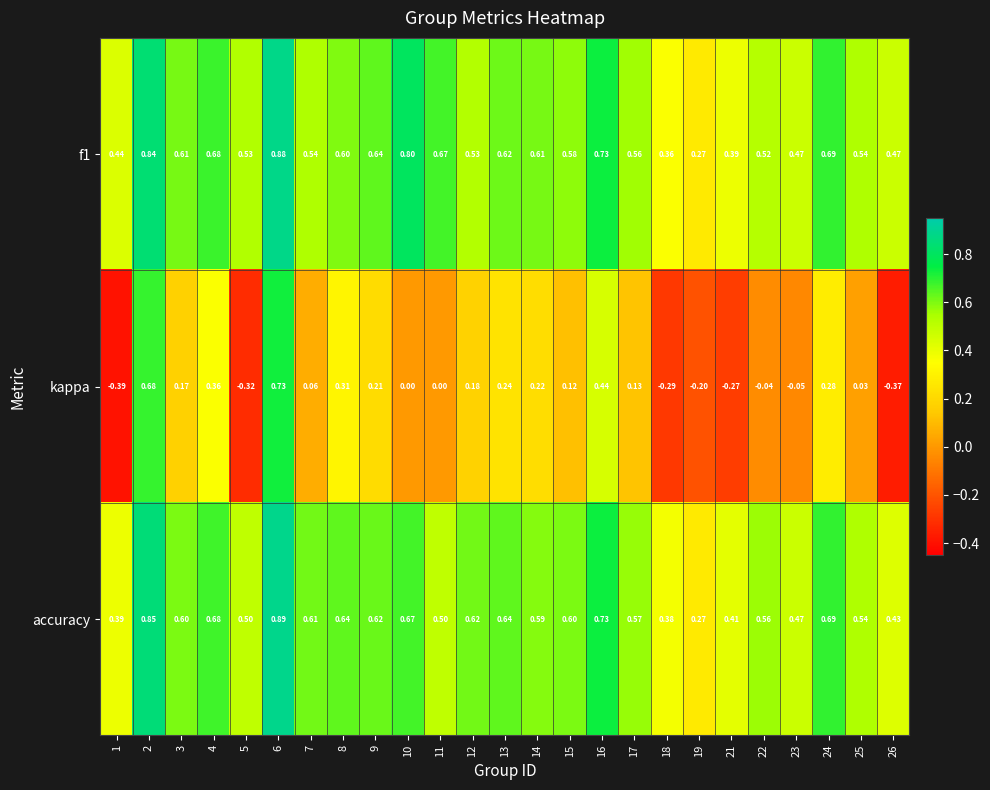

Between 17 and 21, which series saw the biggest shift?

kappa